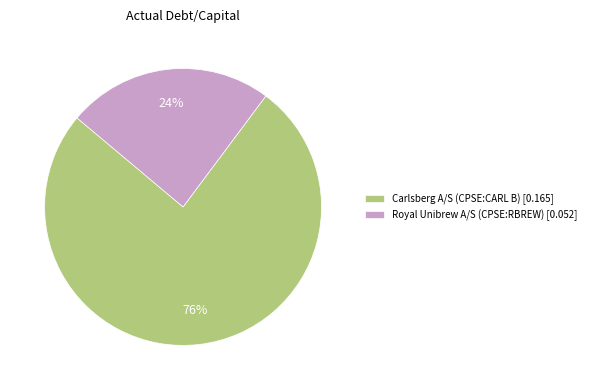

True or false: Royal Unibrew A/S (CPSE:RBREW) accounts for 24% of the total.

True